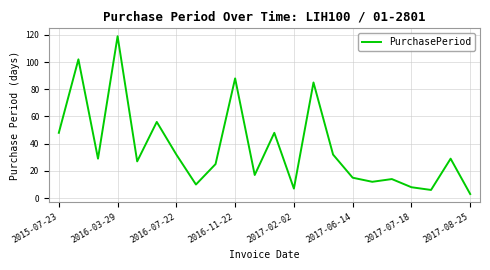

What is the greatest value displayed?

119